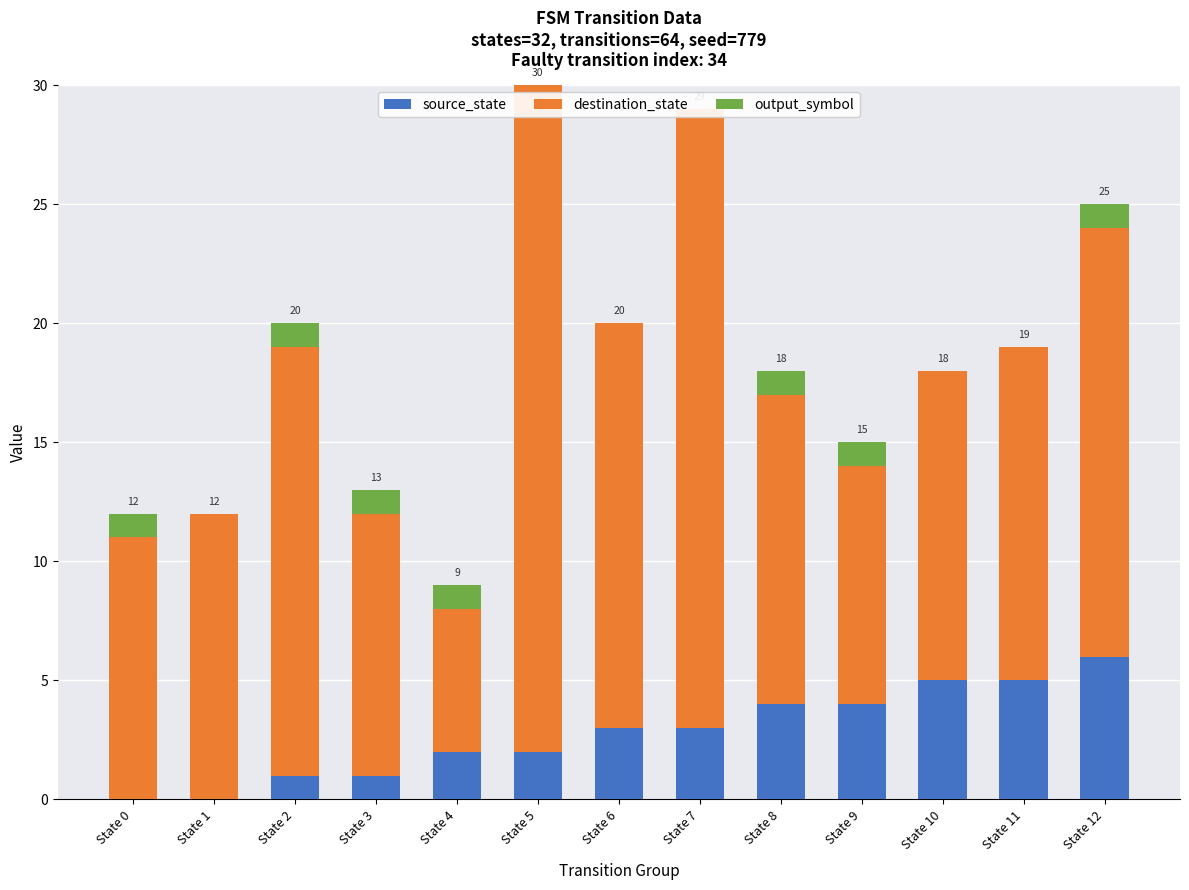

Where does the destination_state series first go above 13?

State 2